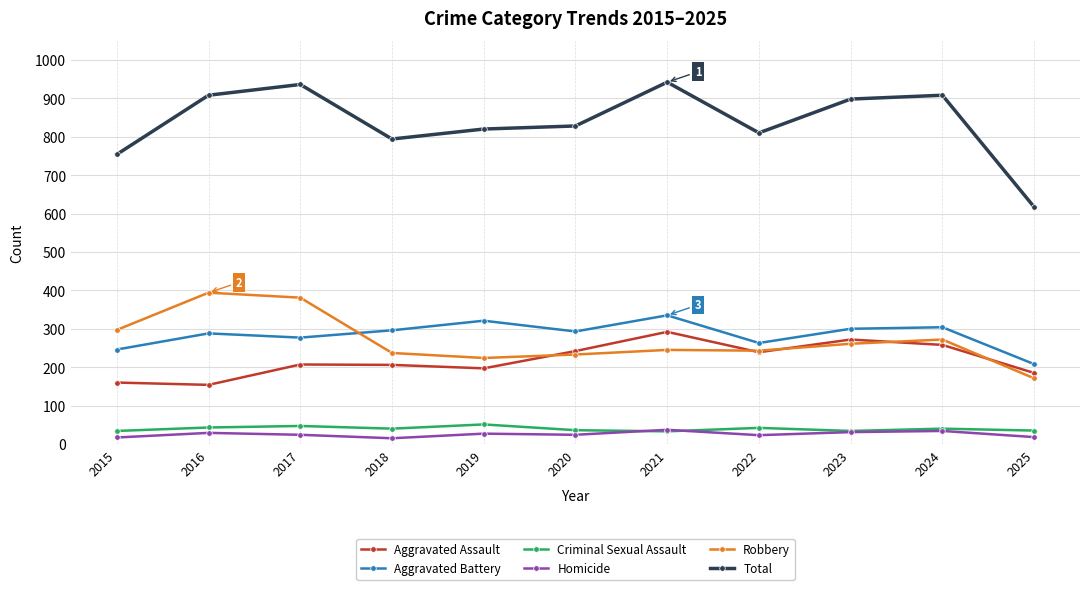

True or false: Total and Aggravated Assault cross at least once.

False